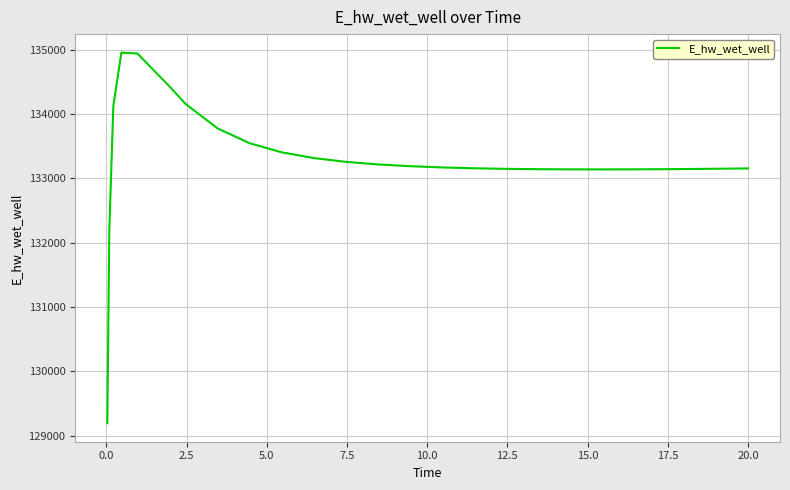

What is the greatest value displayed?

134954.9